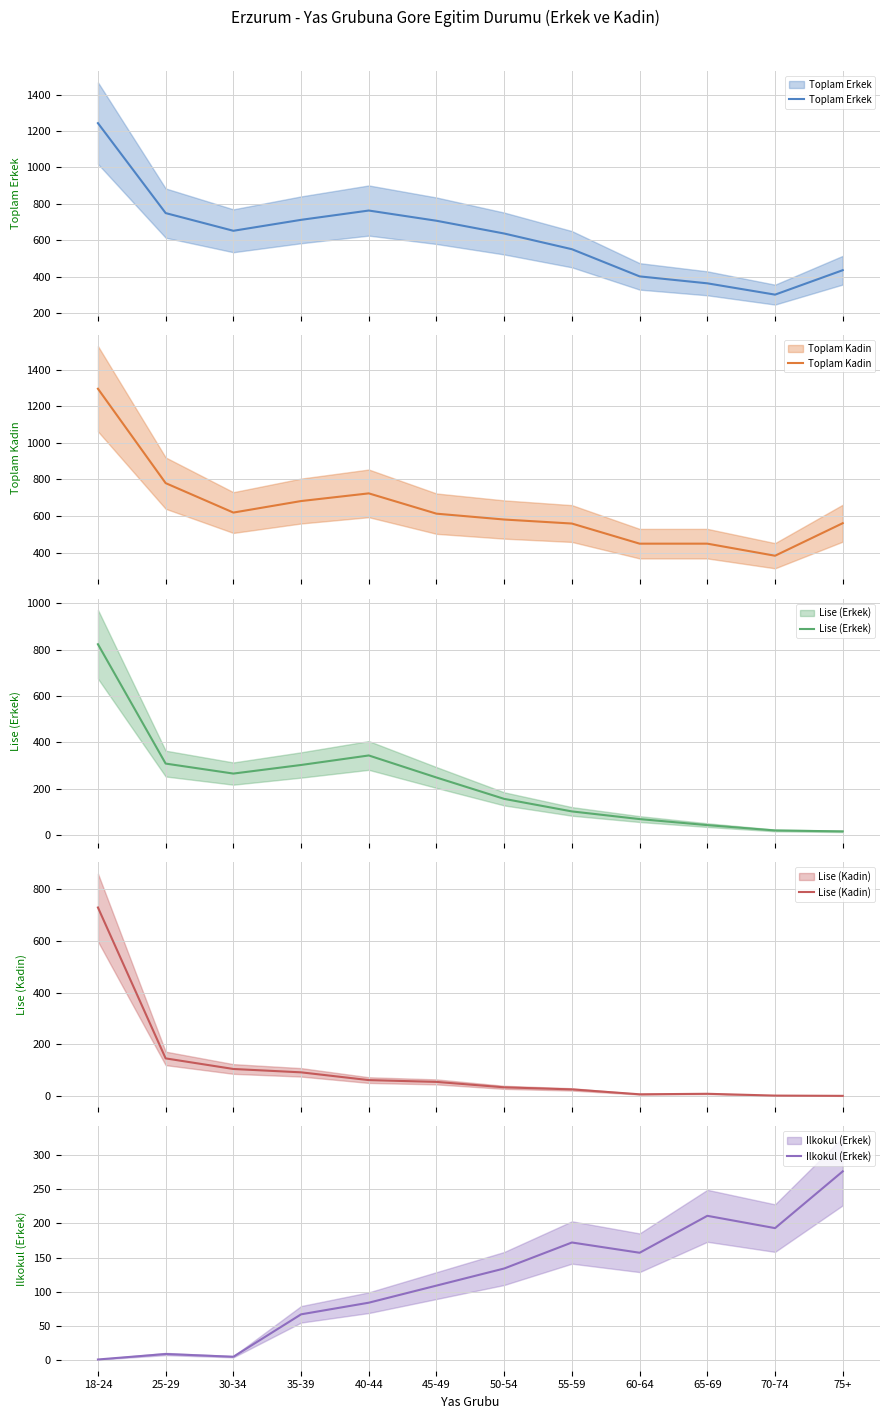

Which series changed the most between 35-39 and 70-74?

Toplam Erkek